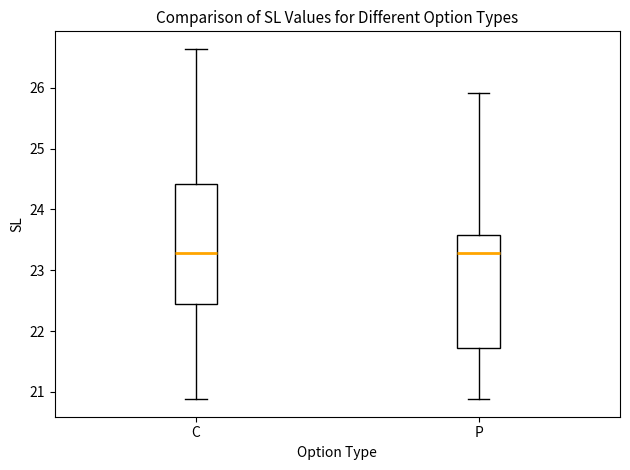

Reading left to right, transcribe this box plot: for each box, give where its median line is, the range the box spans, and where its two whiskers end, as read against the y-axis. The values are not printed on the chart, so give them approximately, as read against the axis.

C: median 23.3, box 22.4 to 24.4, whiskers 20.9 to 26.6
P: median 23.3, box 21.7 to 23.6, whiskers 20.9 to 25.9